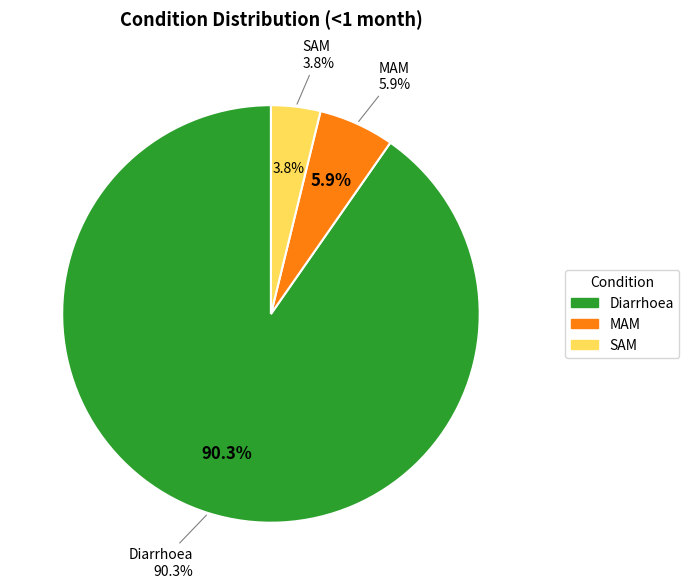

Which category has the biggest portion of the pie?

Diarrhoea